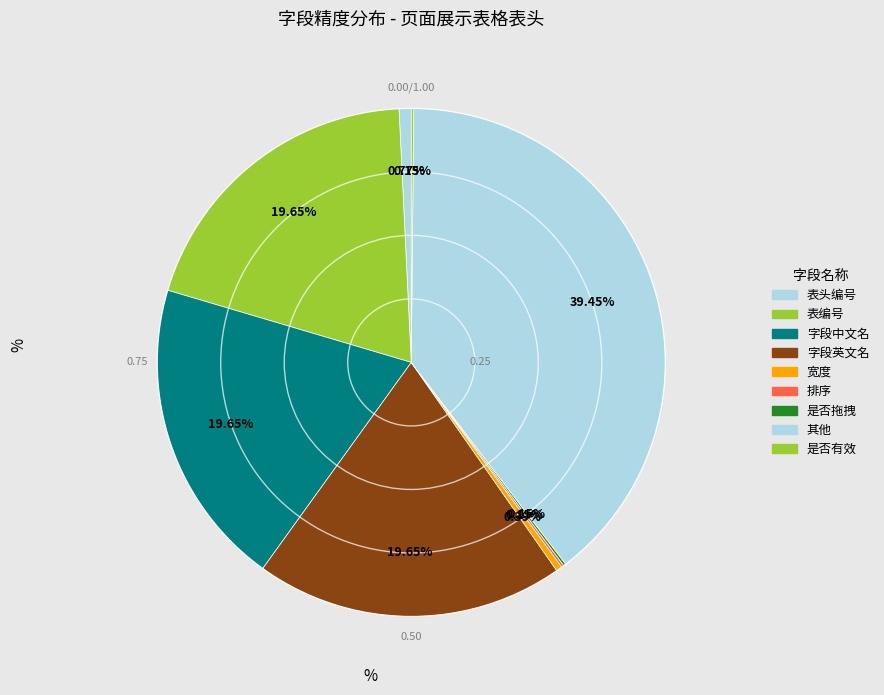

Count the number of slices in the pie.

9